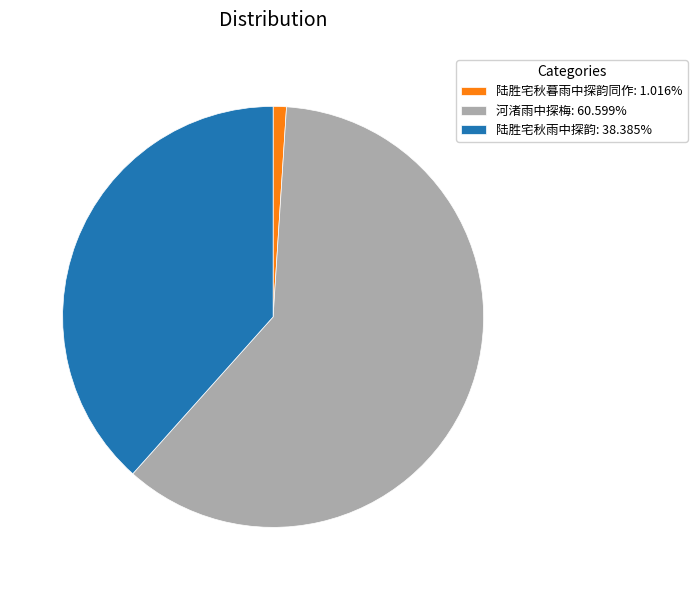

How many segments does this pie chart have?

3